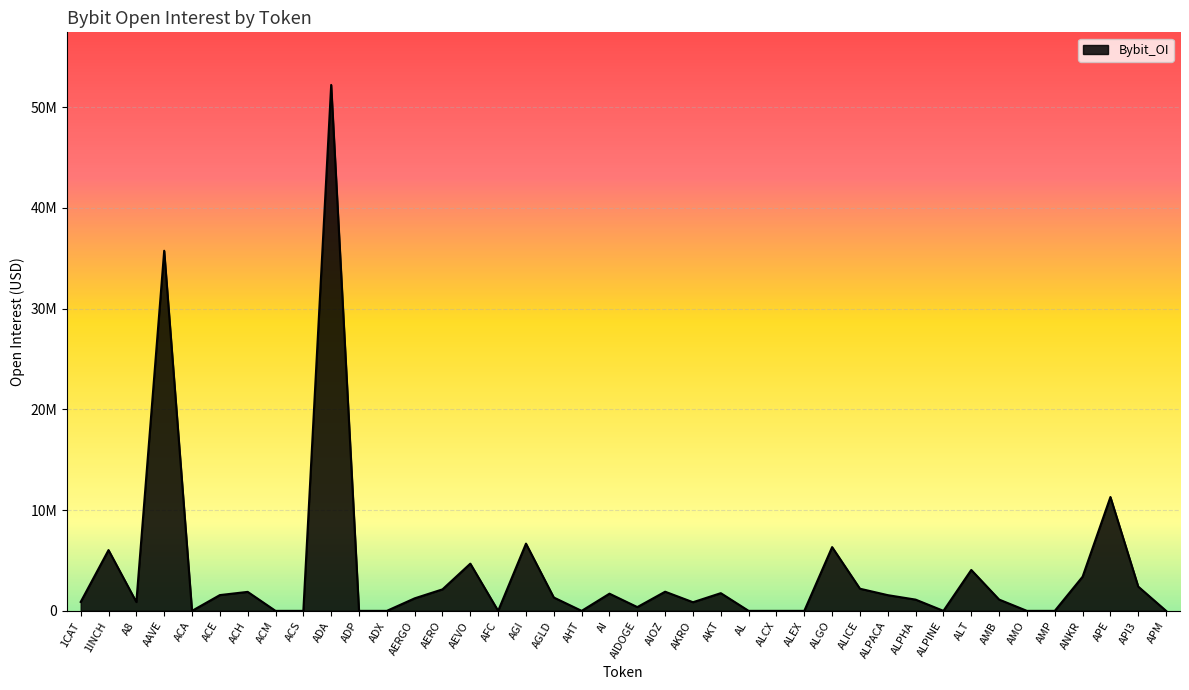

What is the value of the 13th point from the left?

1242560